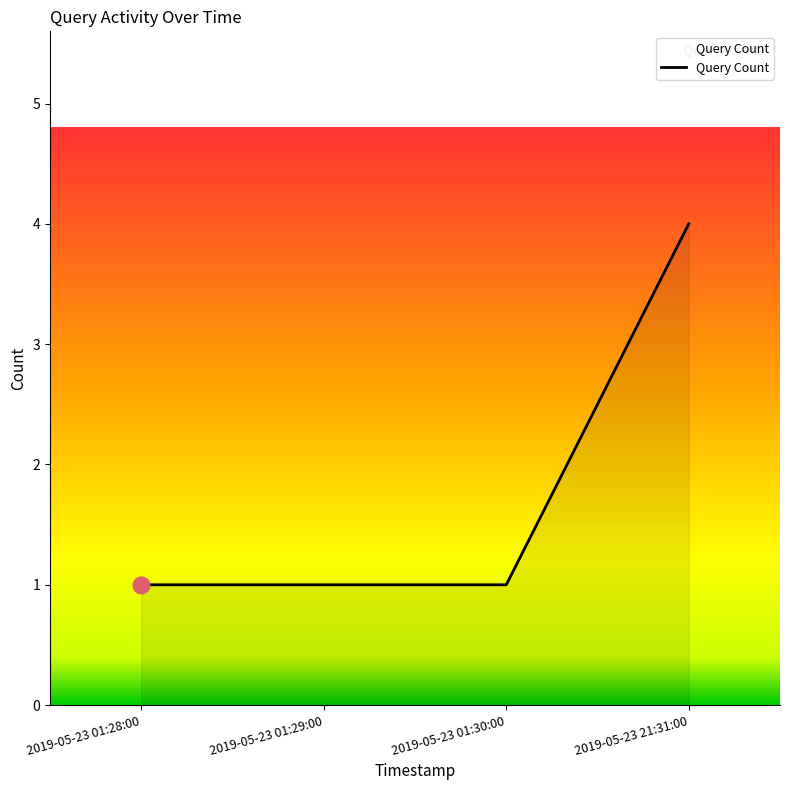

What is the maximum value shown in the chart?

4